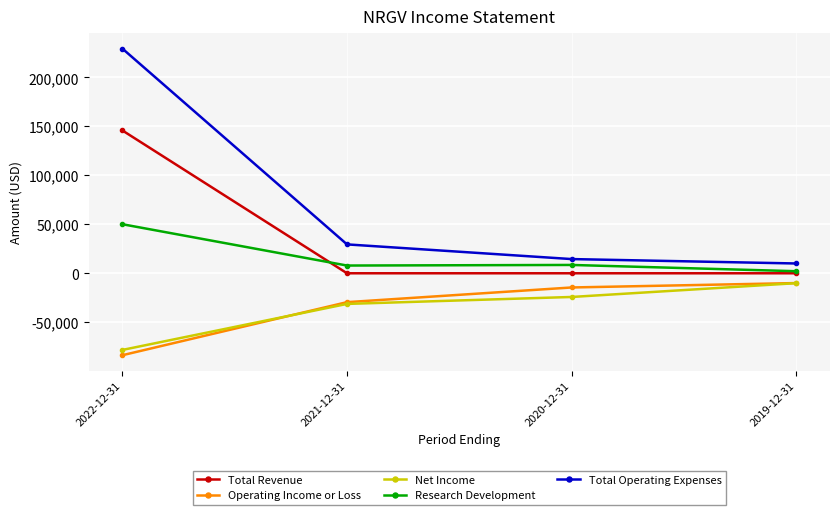

What is the difference between the second highest and minimum values in the Research Development series?

6400